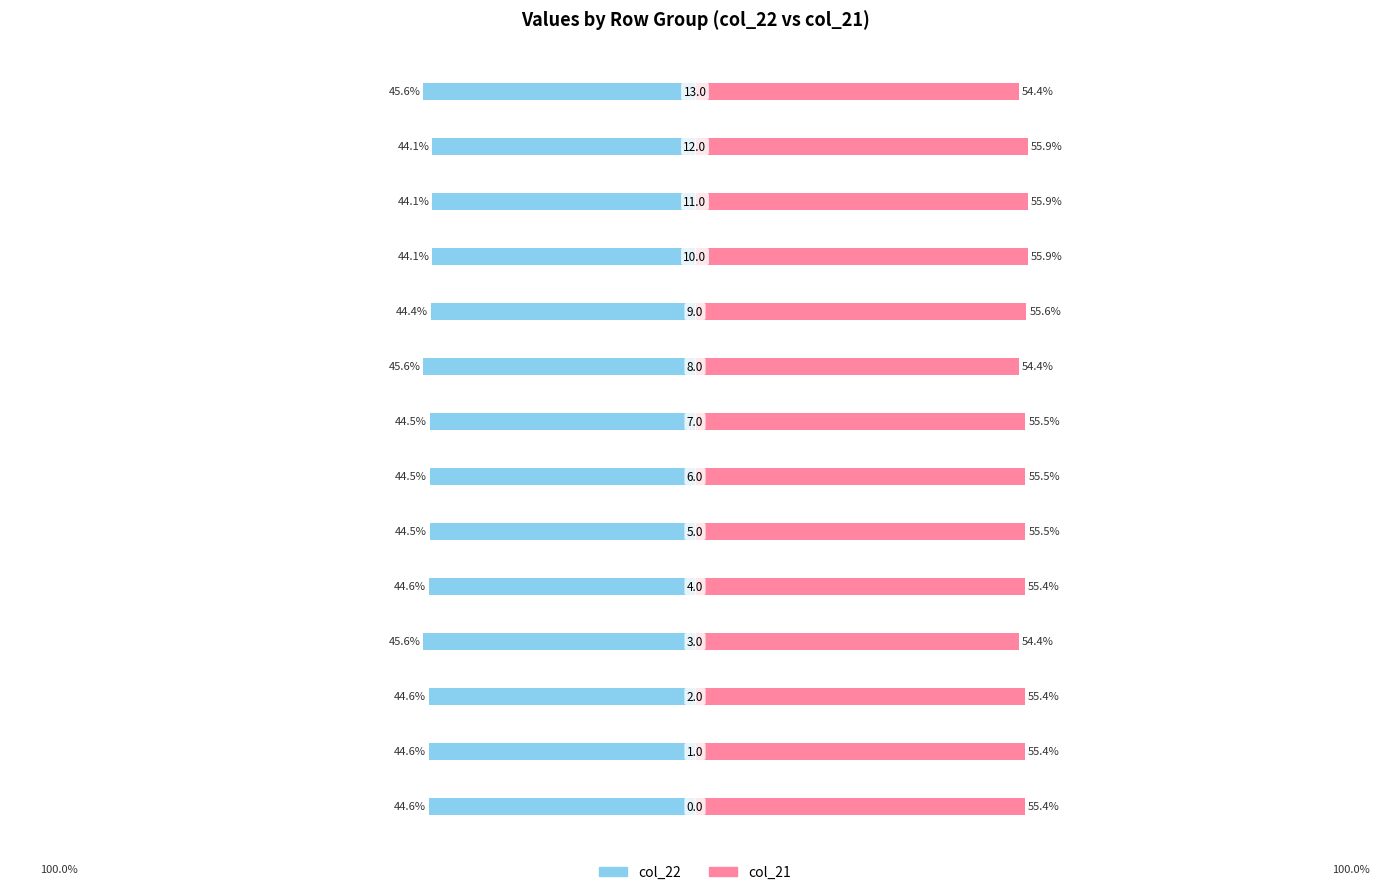

Reading left to right, transcribe all the data shown in this chart.

col_22: -44.6	-44.6	-44.6	-45.6	-44.6	-44.5	-44.5	-44.5	-45.6	-44.4	-44.1	-44.1	-44.1	-45.6
col_21: 55.4	55.4	55.4	54.4	55.4	55.5	55.5	55.5	54.4	55.6	55.9	55.9	55.9	54.4